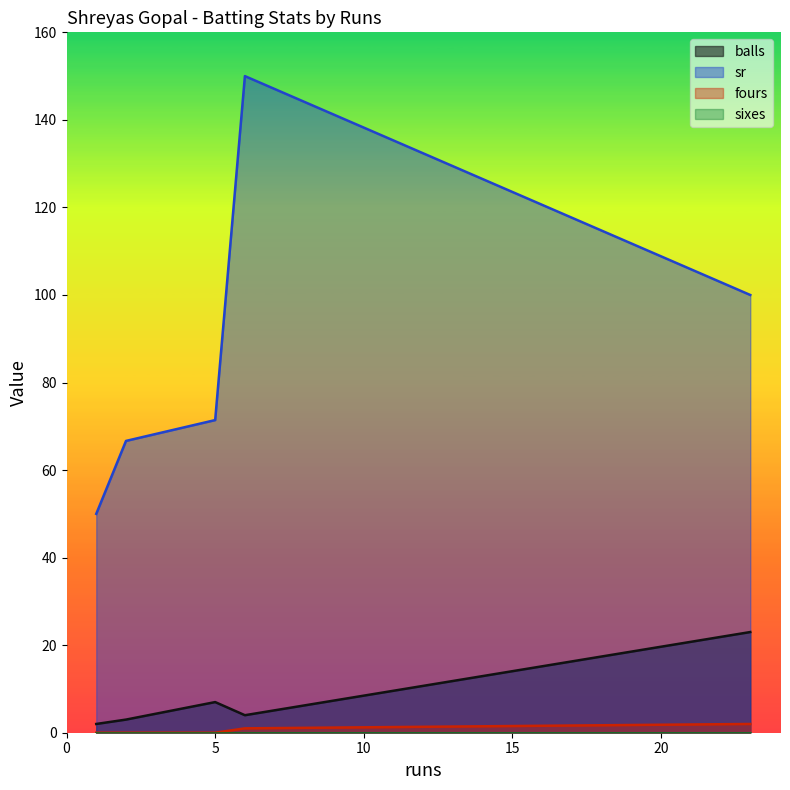

How many lines are shown in the chart?

4